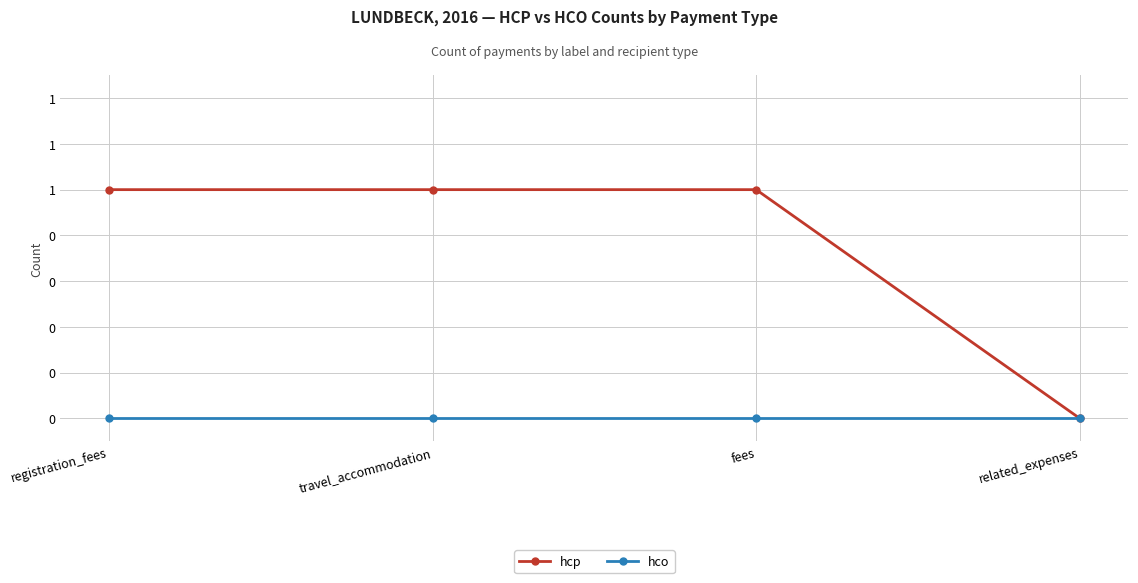

What are all the series names shown in the legend?

hcp, hco